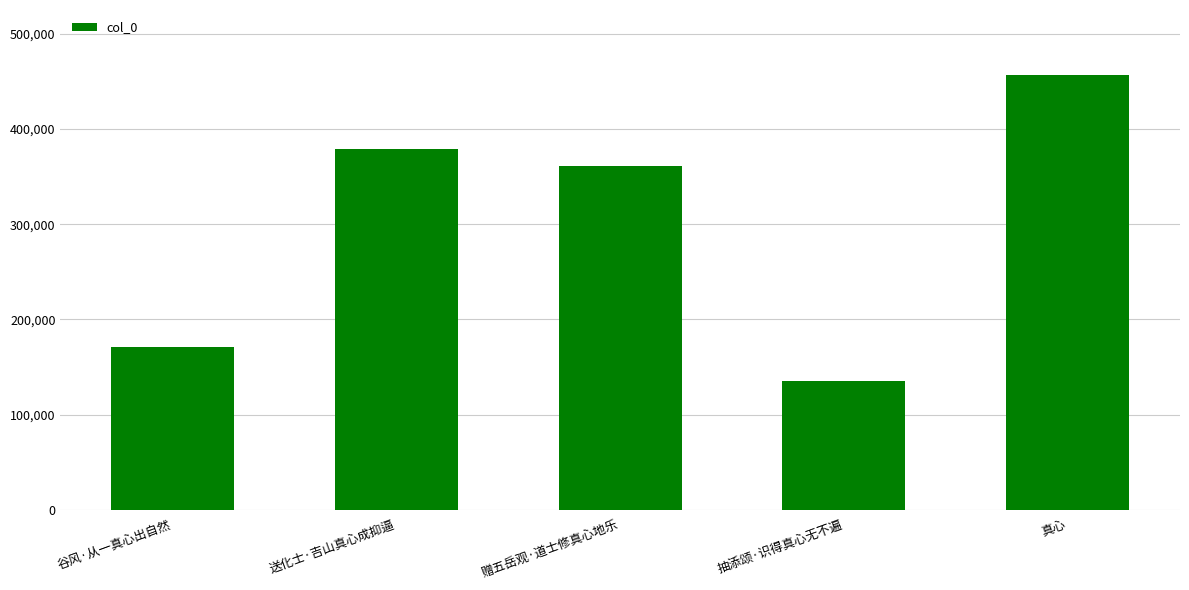

Count the number of categories in the chart.

5